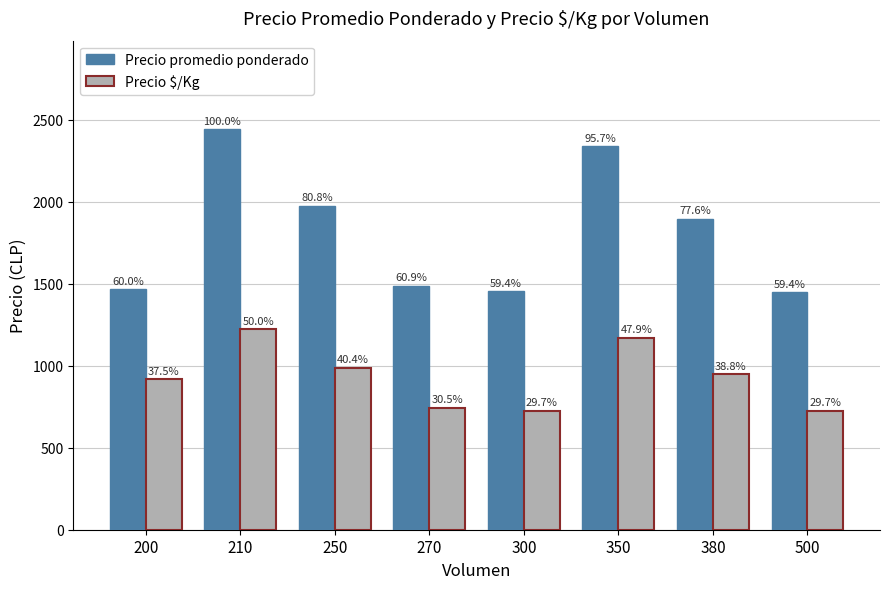

What is the sum of all Precio promedio ponderado values?

14509